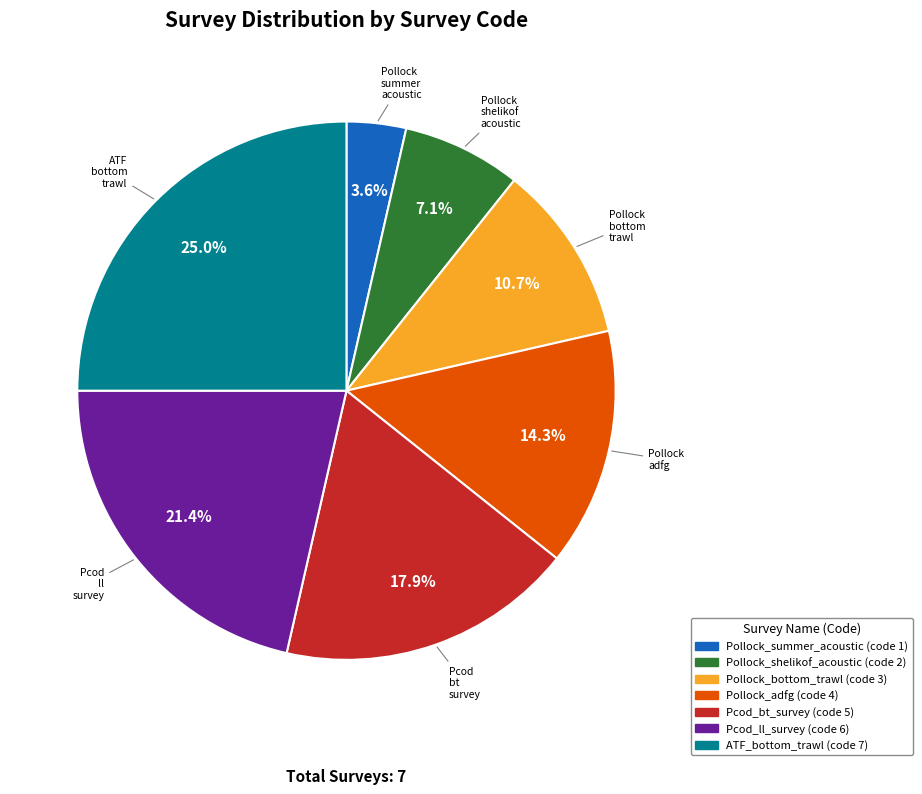

Count the number of slices in the pie.

7